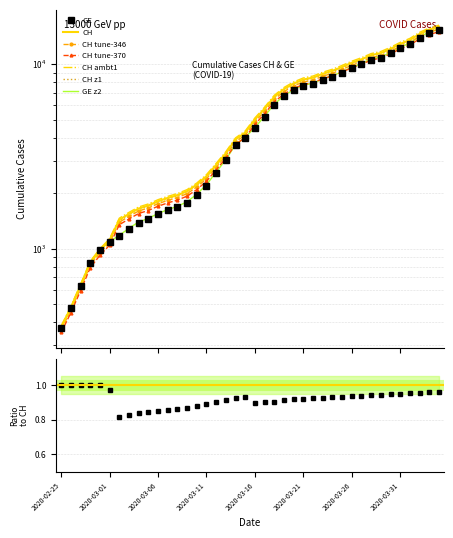

True or false: CH and GE intersect in this chart.

False